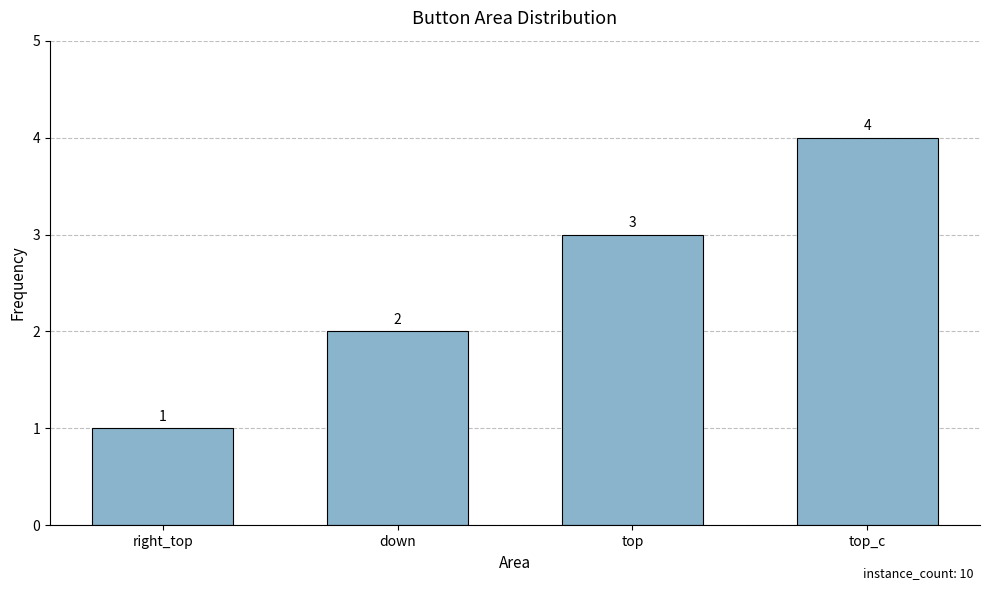

Reading left to right, what are all the values shown in this chart?

1	2	3	4